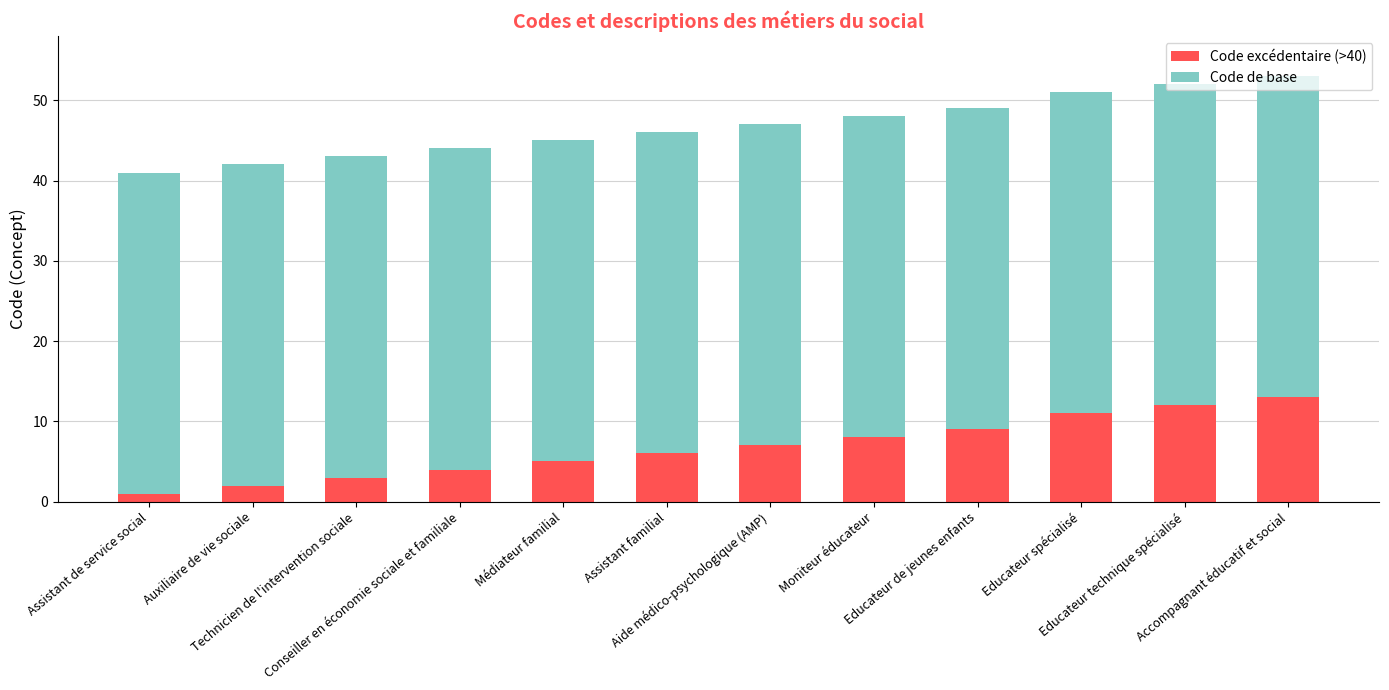

At which category is the sum across all series the highest?

Accompagnant éducatif et social